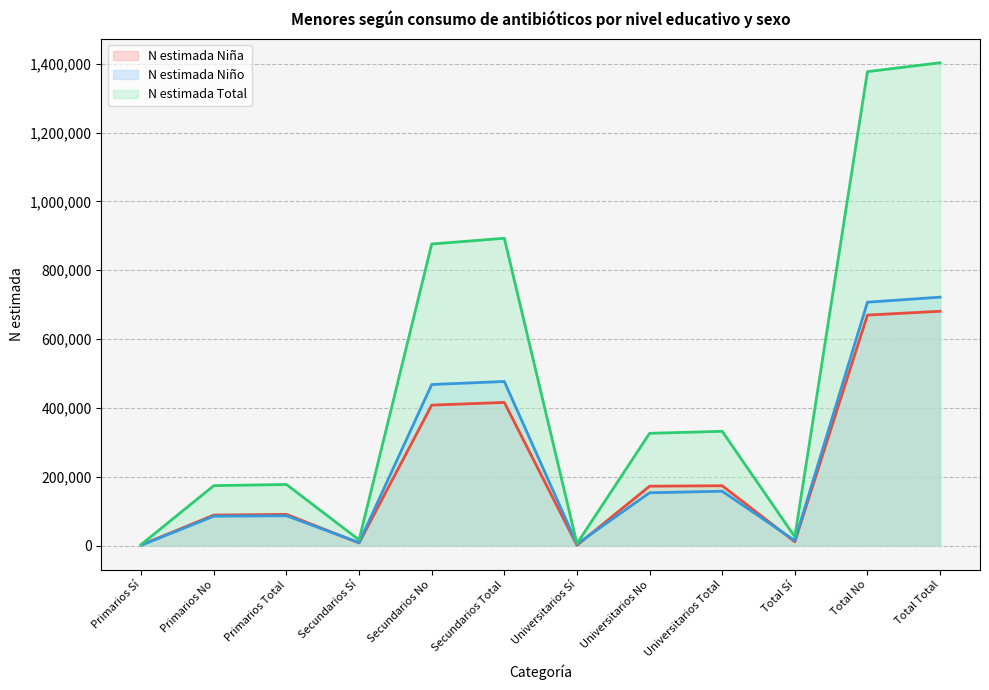

What position from the left is Universitarios Total?

9